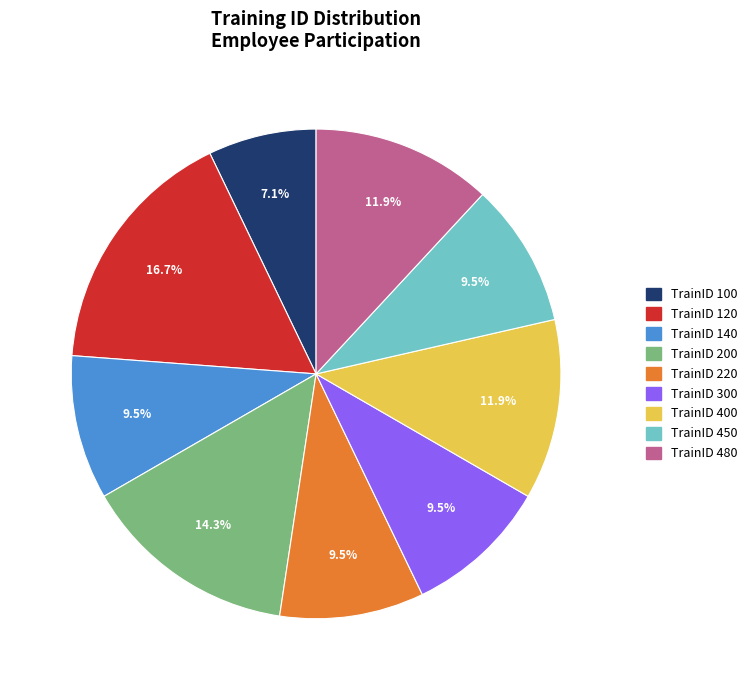

Count the number of slices in the pie.

9